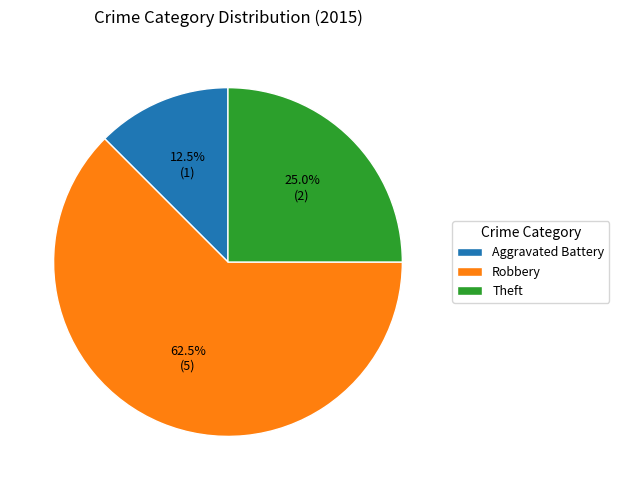

What is the ratio of the value at Aggravated Battery to the value at Robbery?

0.2